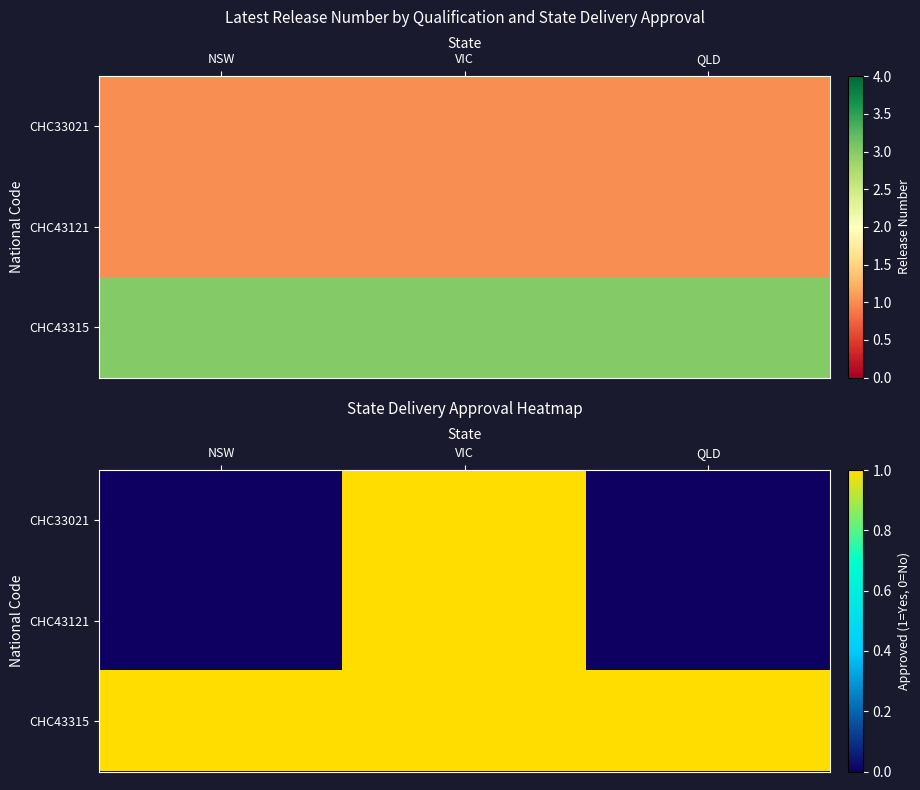

What is the minimum value for CHC43315?

1